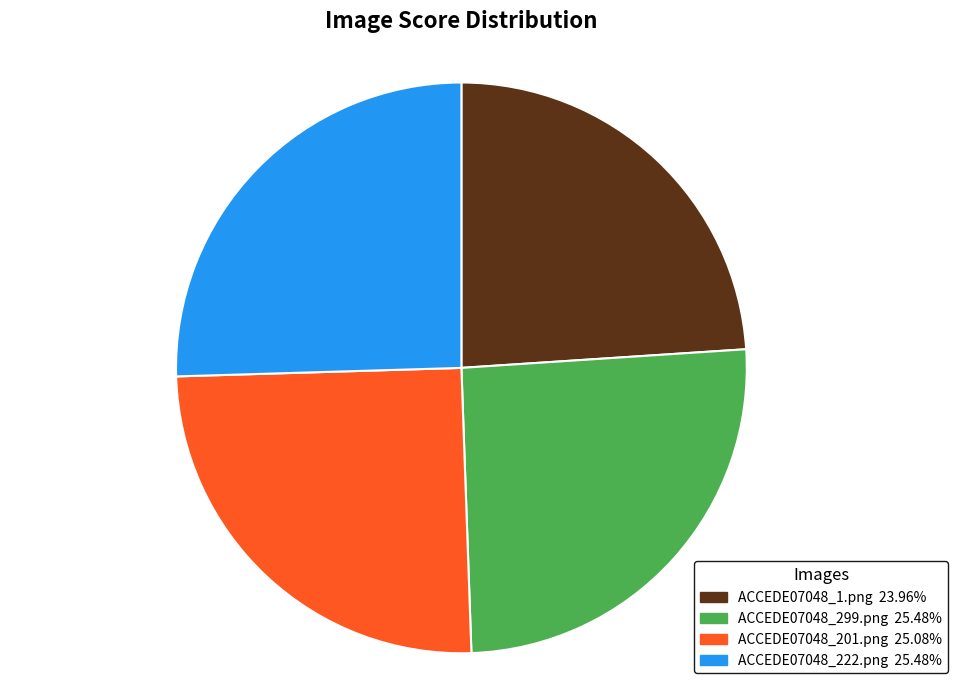

Which slice is the smallest?

ACCEDE07048_1.png